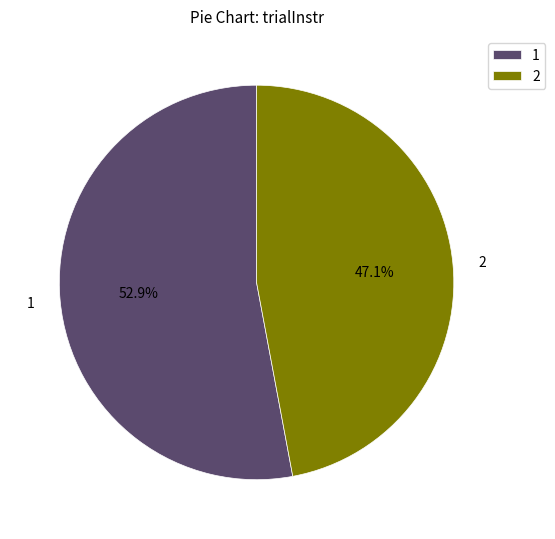

Rank the categories by value from lowest to highest.

2, 1